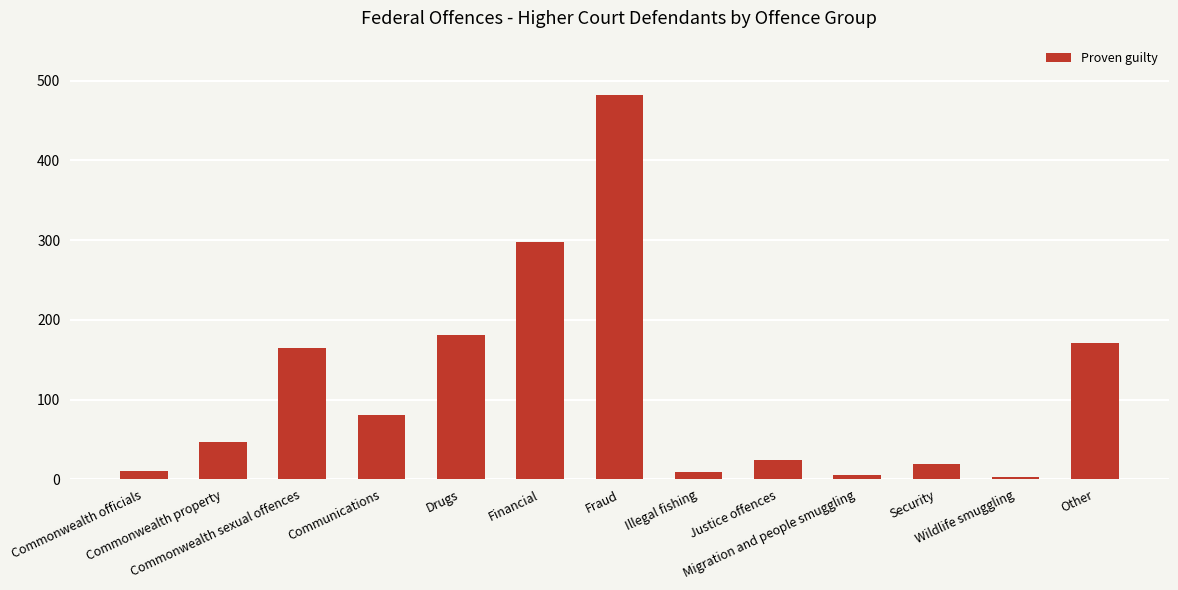

What is the difference between the second highest and second lowest values?

292